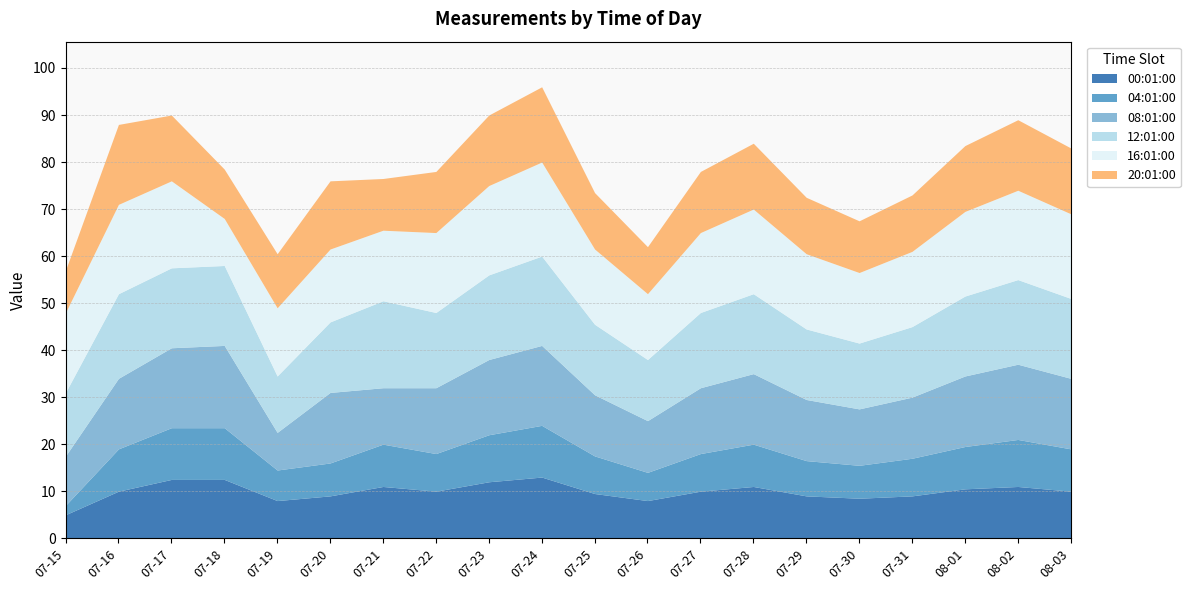

At which category is the sum across all series the highest?

07-24